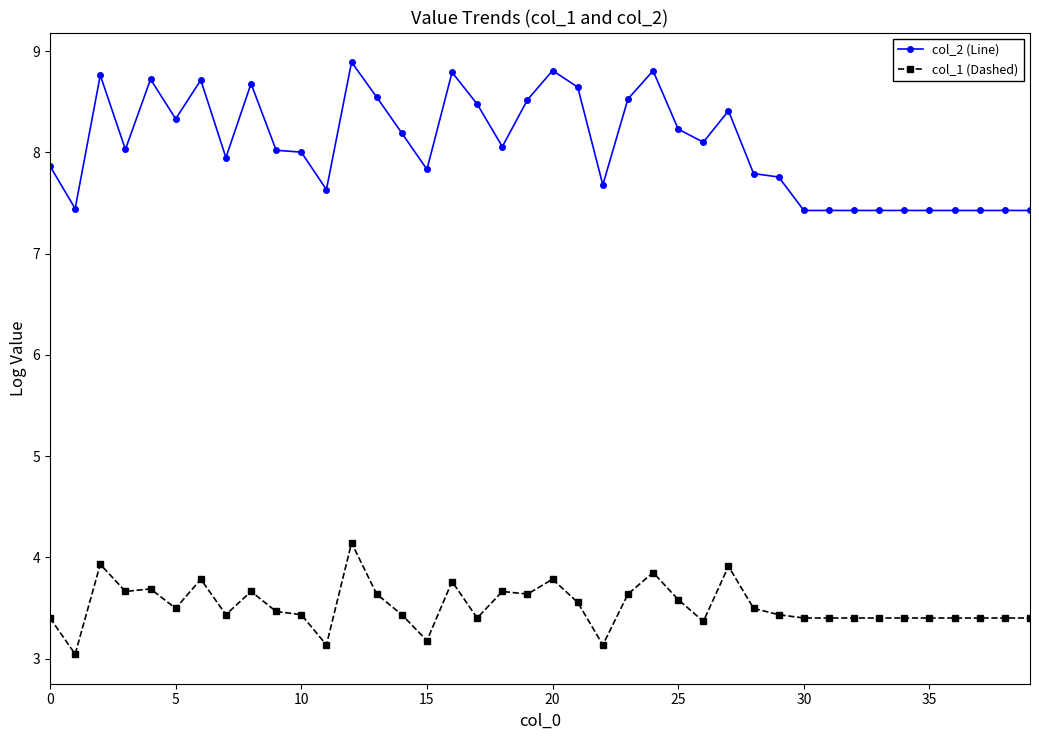

What is the value of the col_1 (Dashed) point at the 9th from the left?

3.7